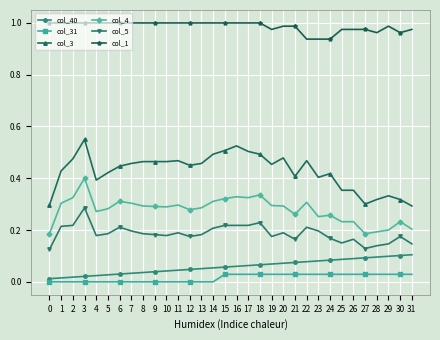

List the series in order of their peak value, lowest first.

col_31, col_40, col_5, col_4, col_3, col_1